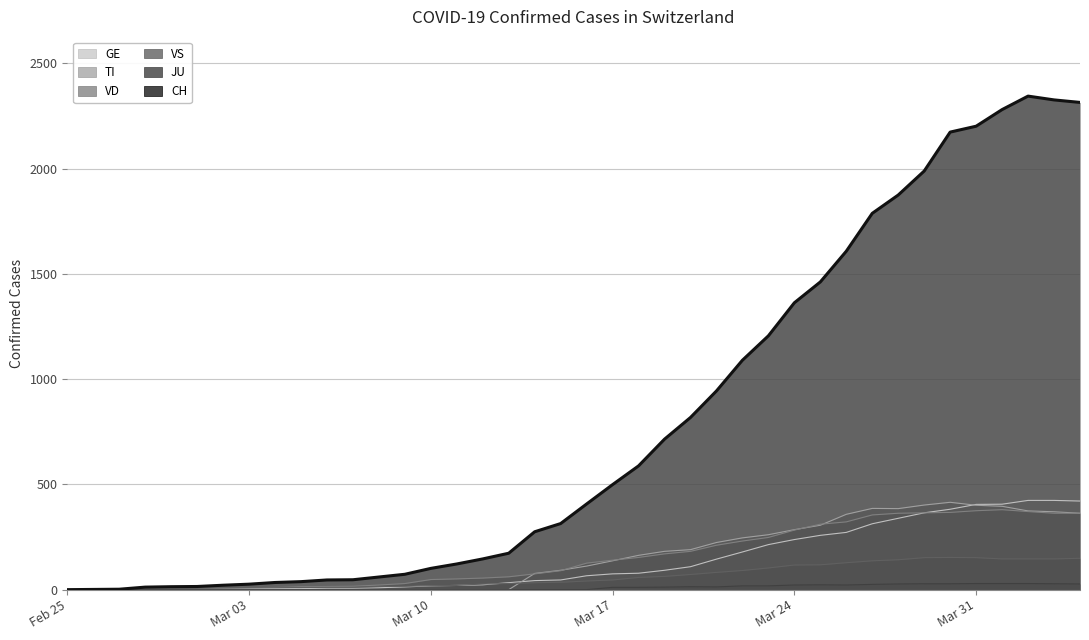

What is the difference between the maximum and minimum values in the VD series?

380